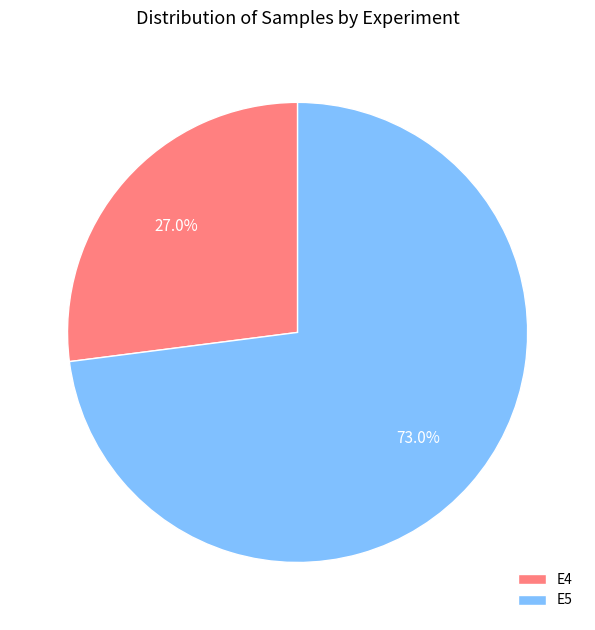

What portion of the pie excludes E5?

27.0%